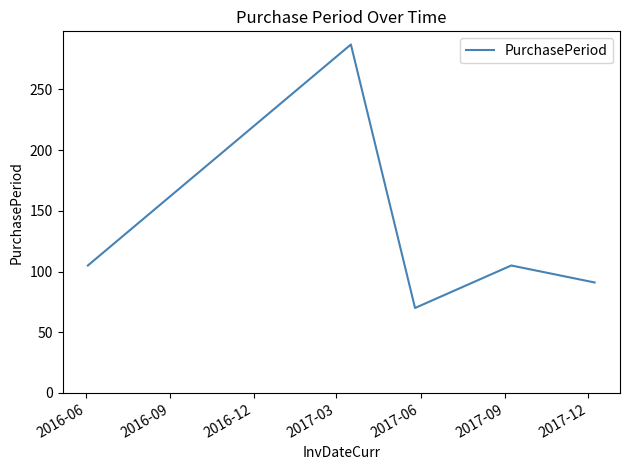

True or false: there are more than 1 points higher than both neighbors.

True